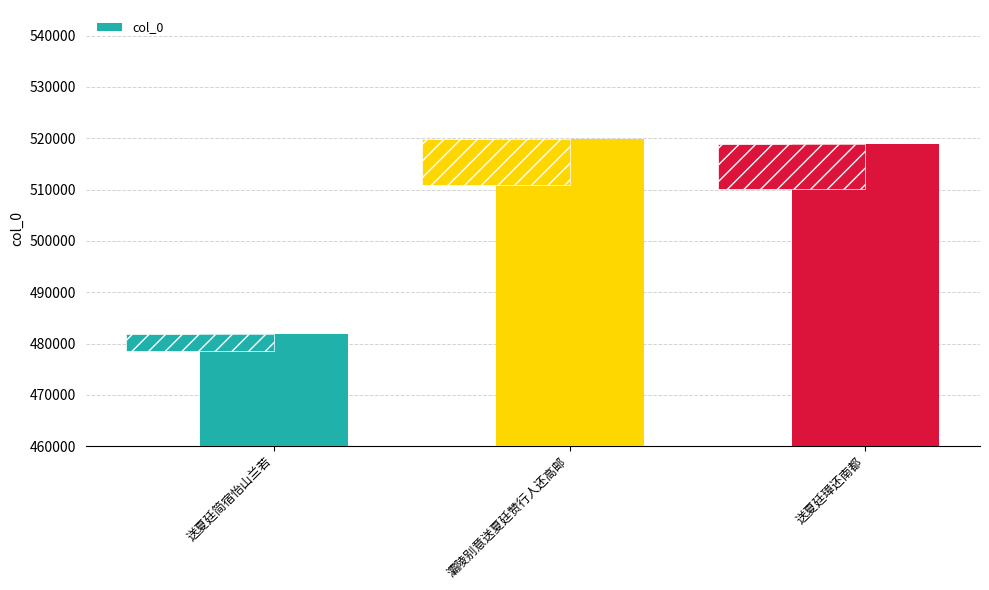

Reading left to right, extract all data points from this chart.

481845	519834	518942